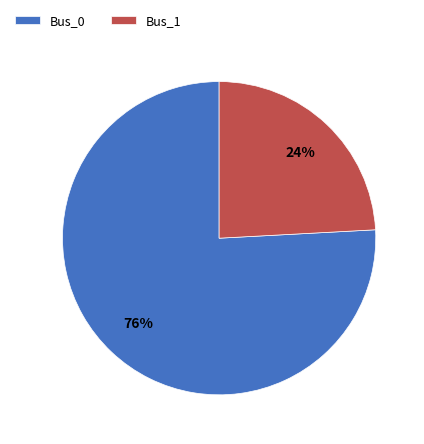

The Bus_1 slice represents 36% of the pie. True or false?

False